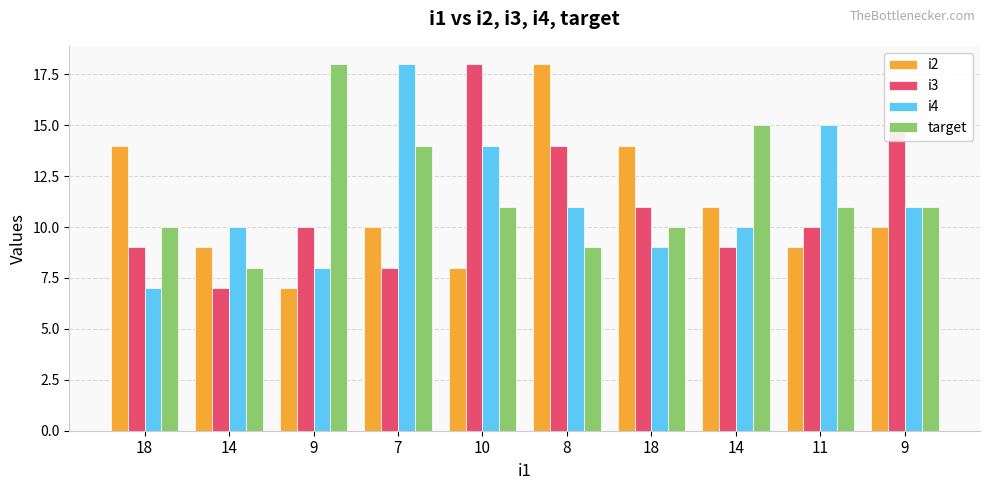

Which series has the largest range (max minus min)?

i2